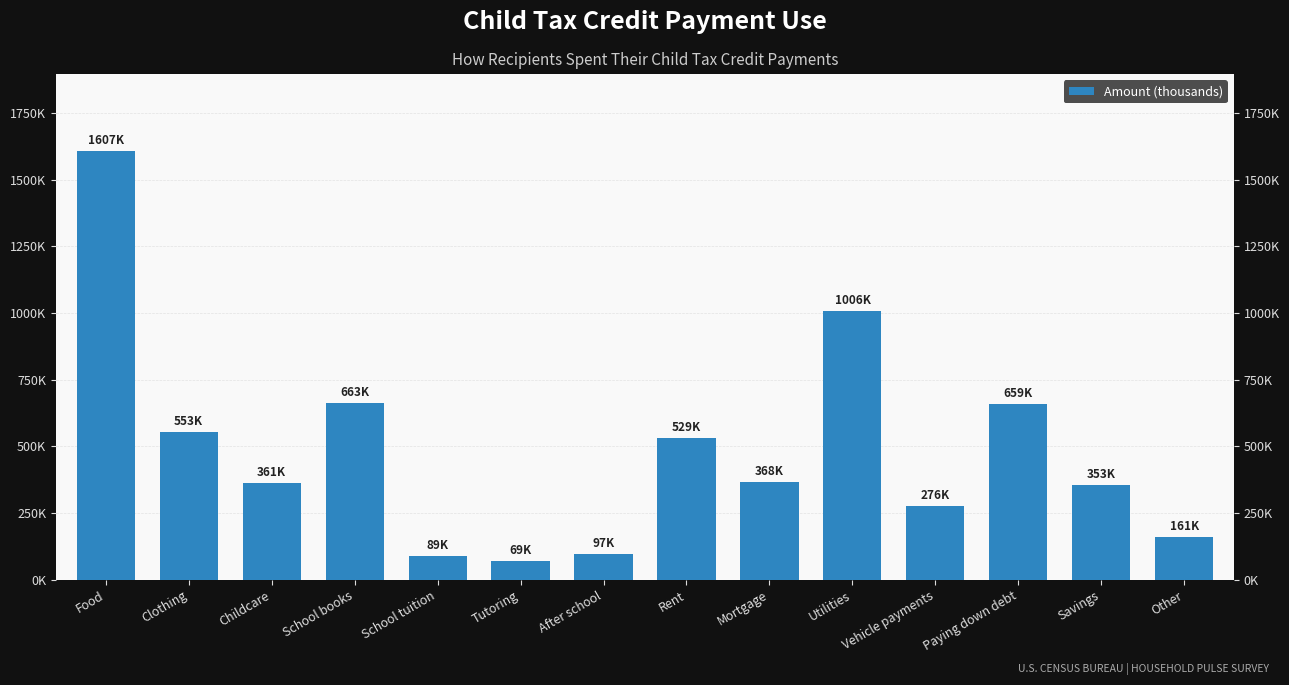

How many bars are there in total?

14